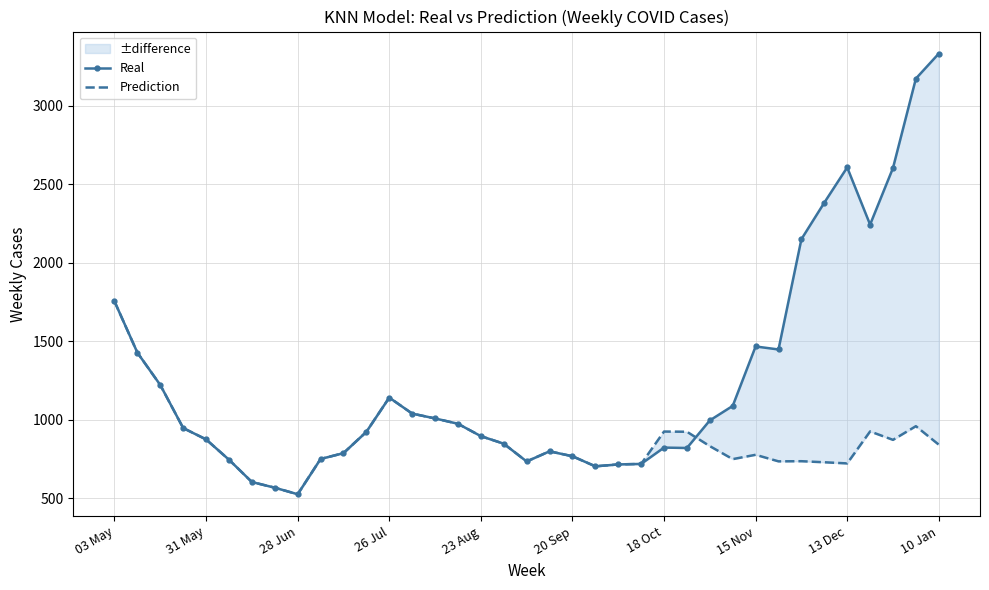

Does the chart have visible grid lines?

Yes